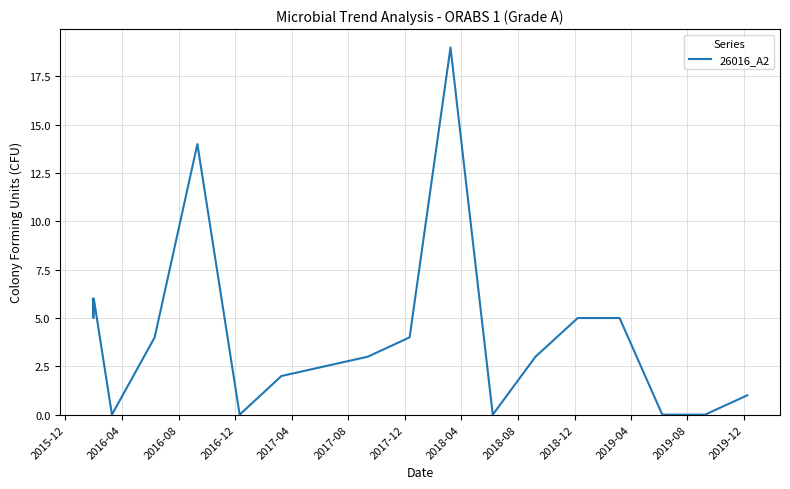

What is the maximum value shown in the chart?

19